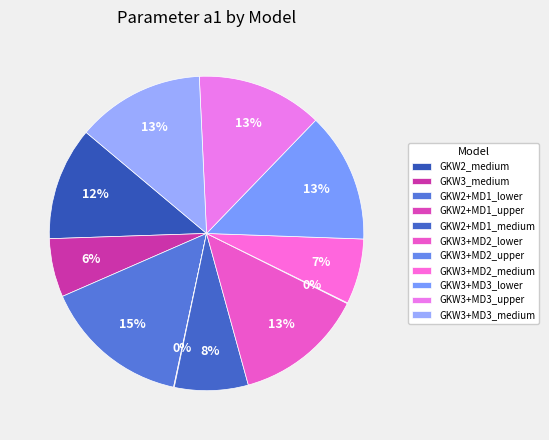

Count the number of slices in the pie.

11